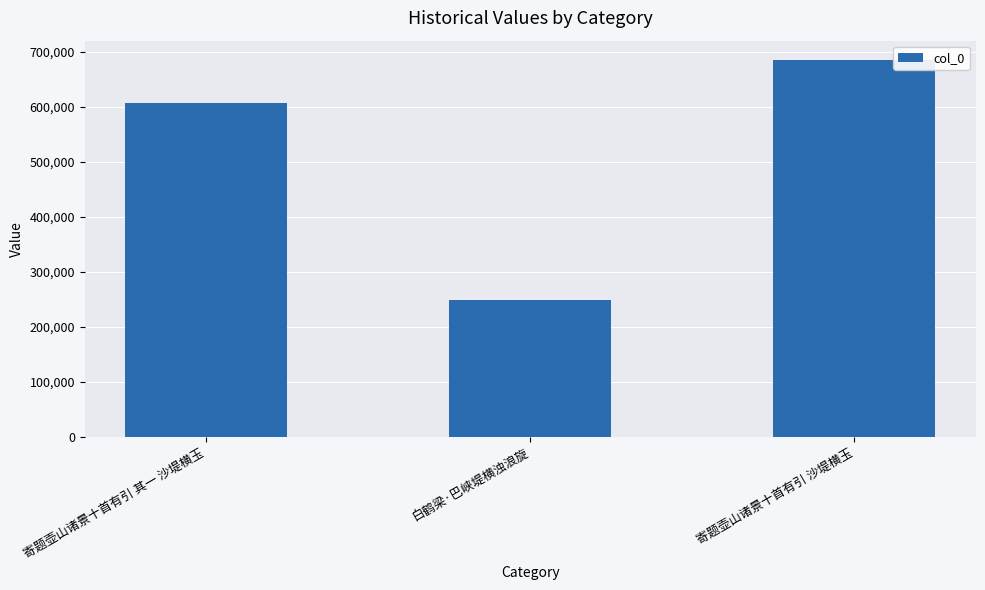

List the labels in order of value, smallest first.

白鹤梁·巴峡堤横浊浪旋, 寄题壶山诸景十首有引 其一 沙堤横玉, 寄题壶山诸景十首有引 沙堤横玉